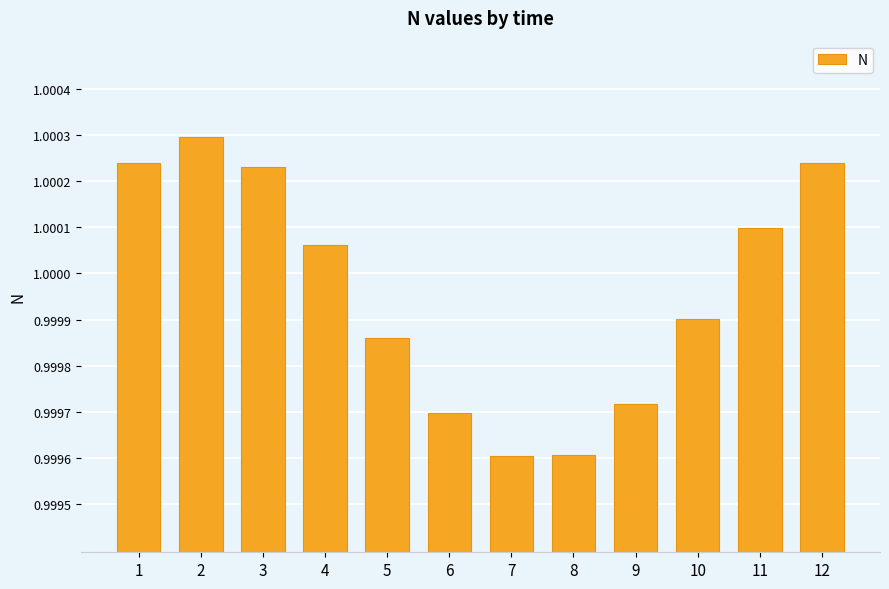

What is the approximate value at 1?

1.0